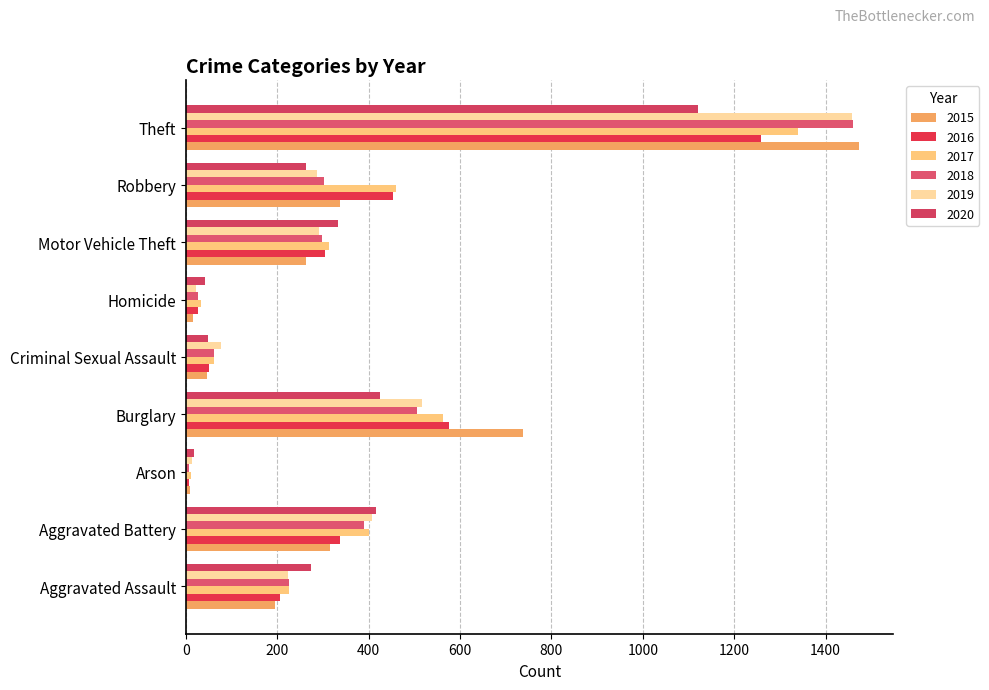

How many data points does each series have?

9